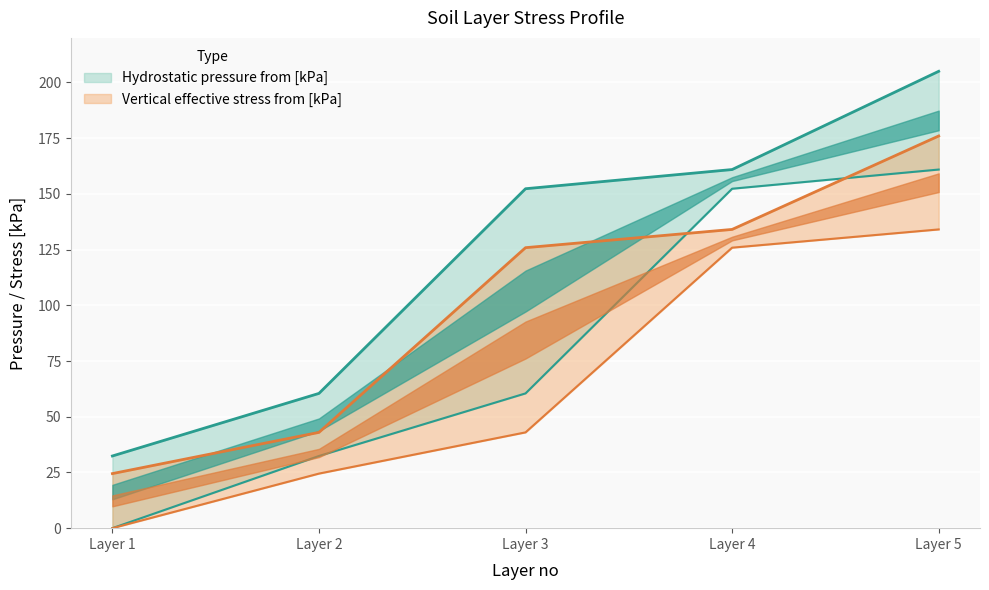

True or false: Hydrostatic pressure from [kPa] and Vertical effective stress from [kPa] cross at least once.

False